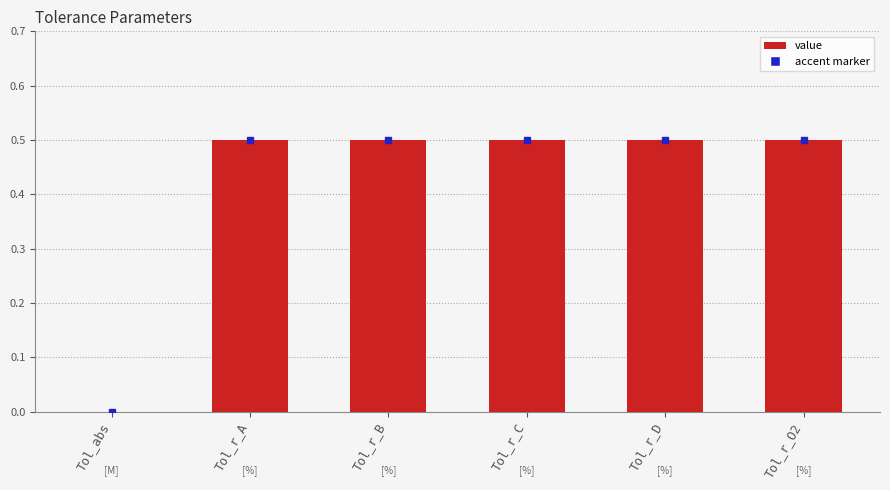

What is the maximum value shown in the chart?

0.5